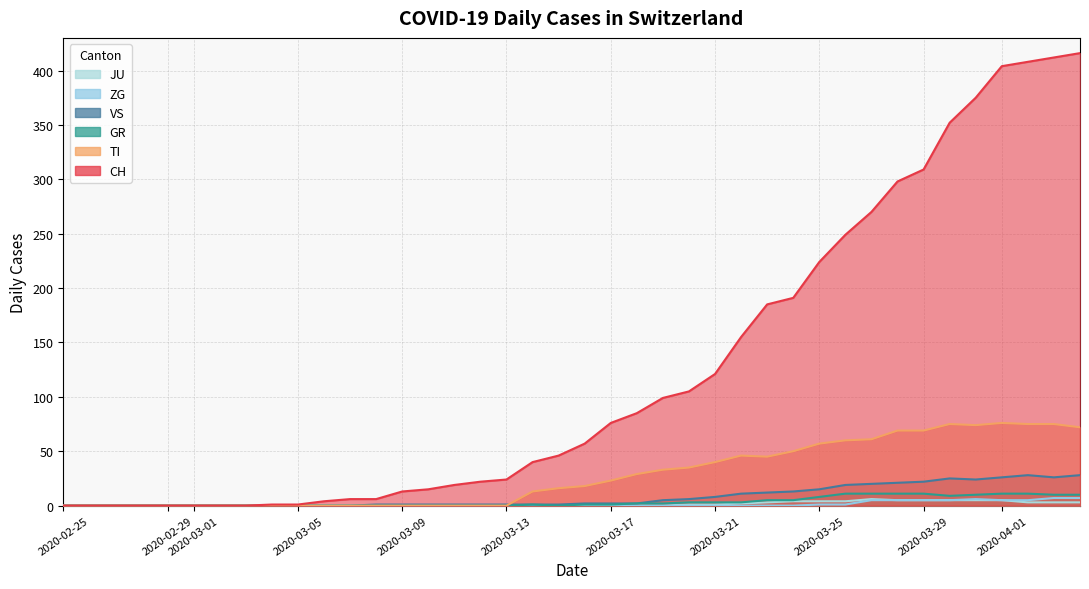

What is the value of the ZG point at the 33rd from the left?

5